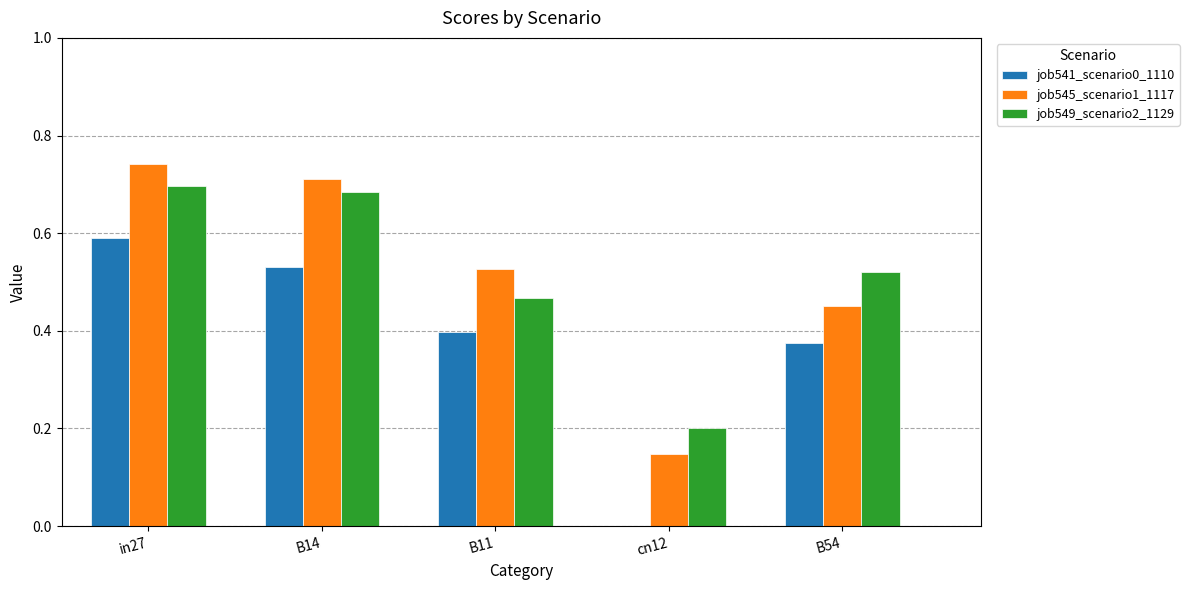

What is the sum of all job549_scenario2_1129 values?

2.6